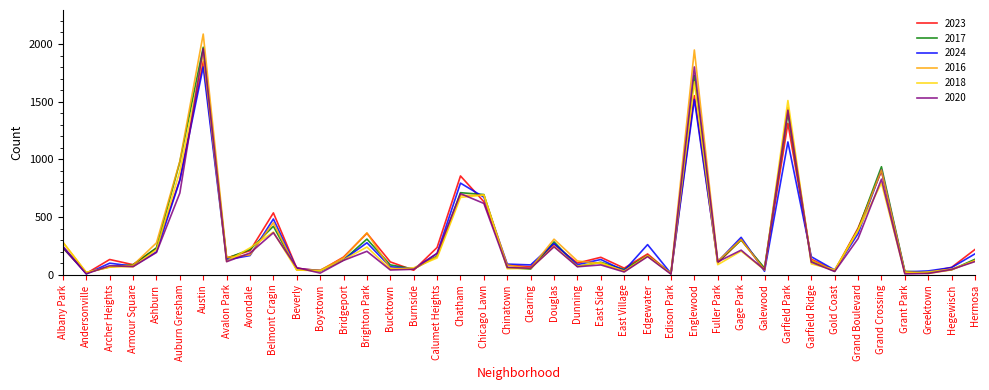

Which series changed the most between Bucktown and Grand Boulevard?

2018